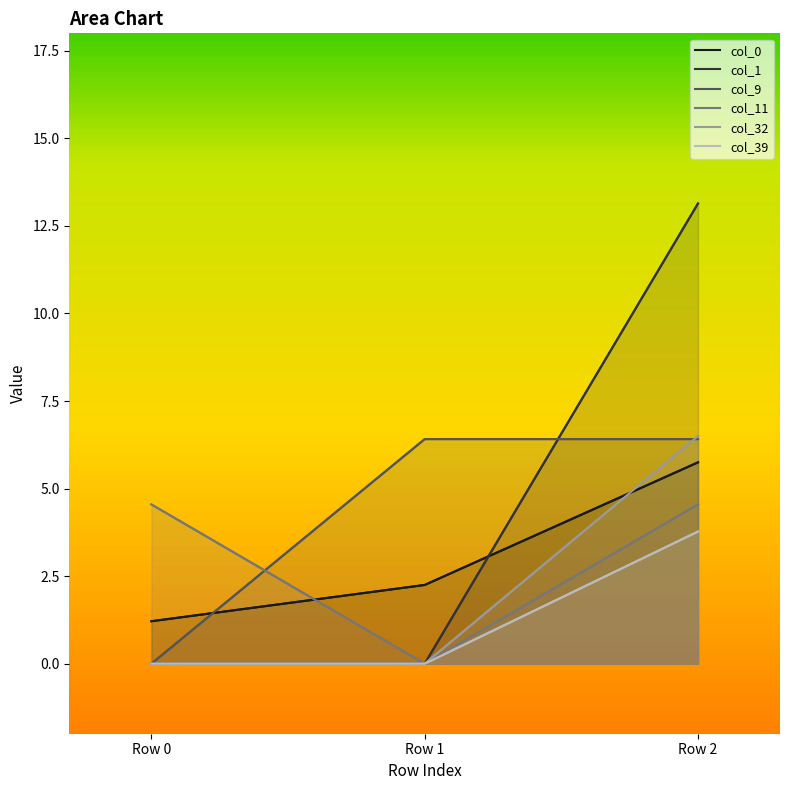

List the labels in order of col_32 value, smallest first.

Row 0, Row 1, Row 2